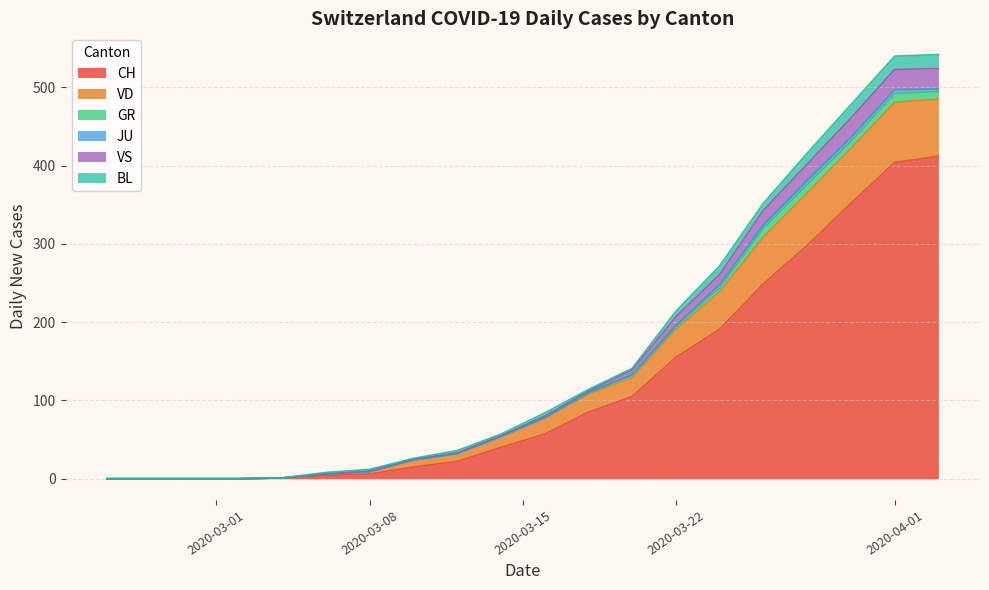

How many data points does each series have?

20